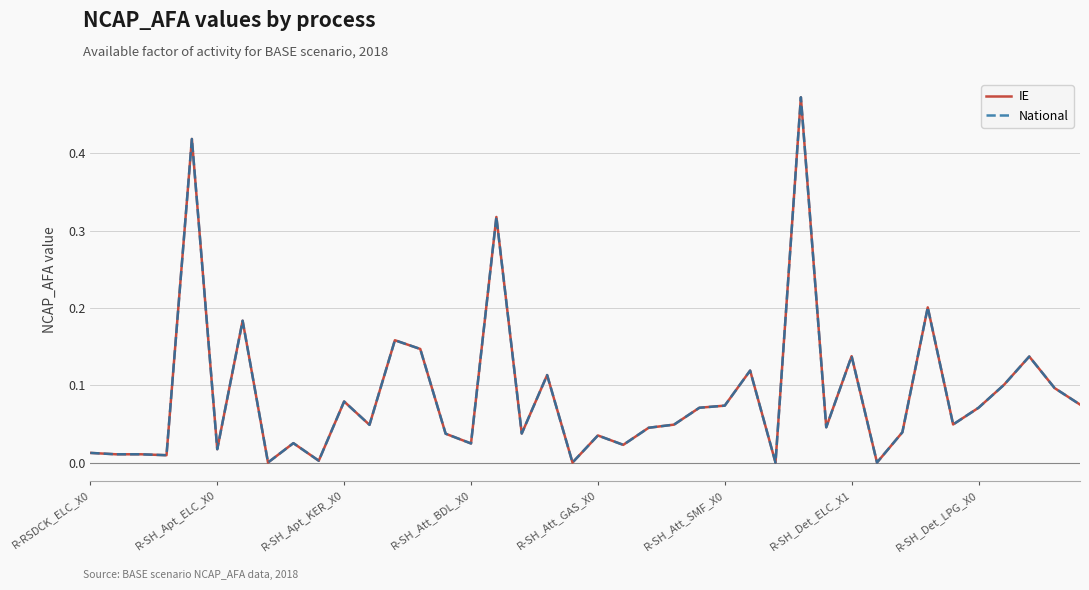

In National, how many points are lower than both neighbors (excluding endpoints)?

13